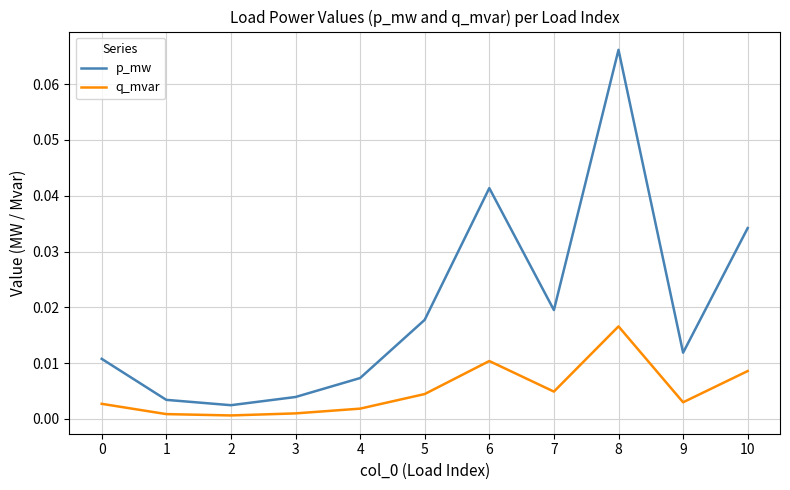

List the series in order of their overall mean, lowest first.

q_mvar, p_mw